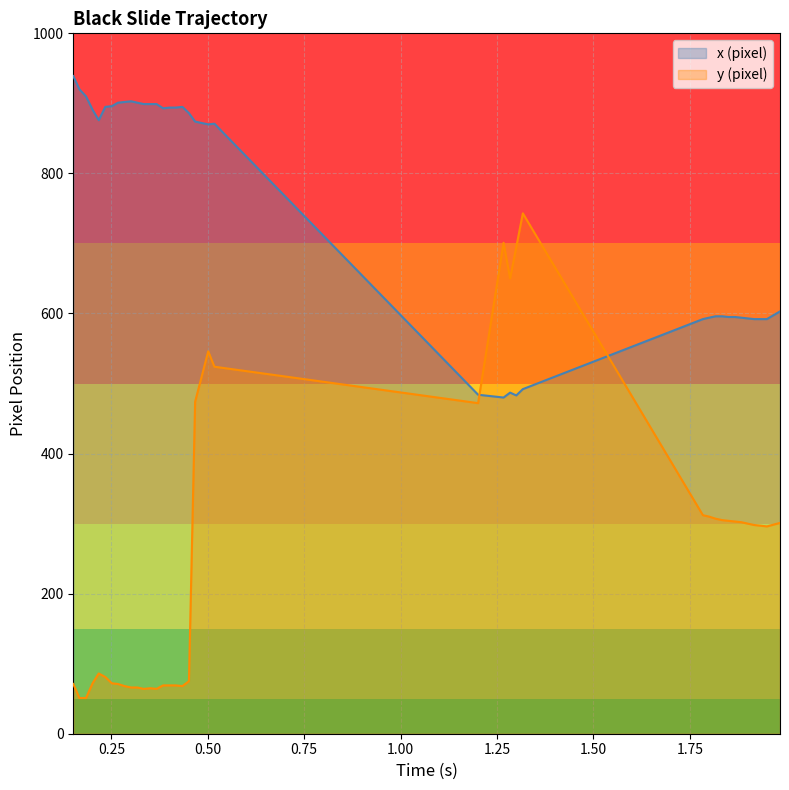

Reading left to right, extract all data points from this chart.

x (pixel): 939	920	910	891	876	895	896	901	902	903	901	899	899	899	893	894	894	895	886	874	870	871	484	480	487	483	492	592	594	596	596	595	595	594	593	592	592	592	603
y (pixel): 71	51	51	72	86	81	72	71	68	66	66	64	65	64	69	69	69	68	75	474	546	524	472	701	650	695	743	312	310	307	305	304	303	302	300	298	297	296	301